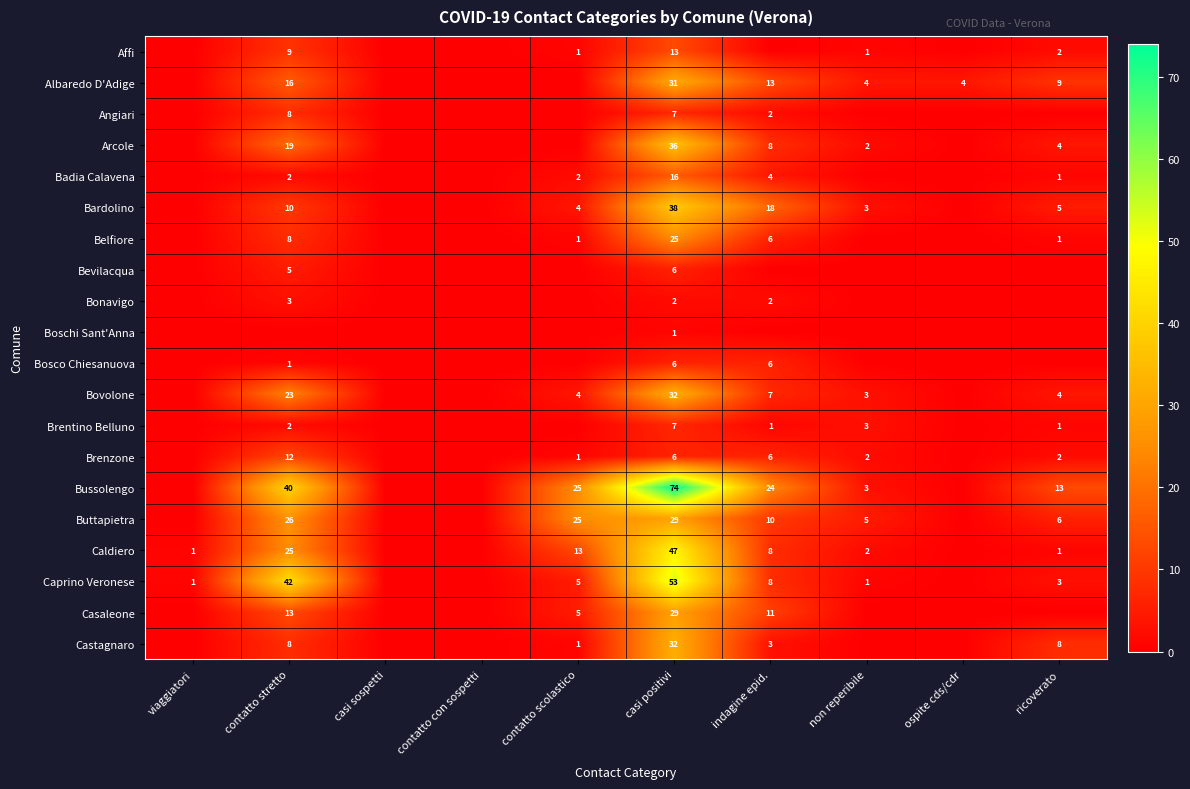

What is the difference between the Belfiore values at contatto scolastico and contatto stretto?

7